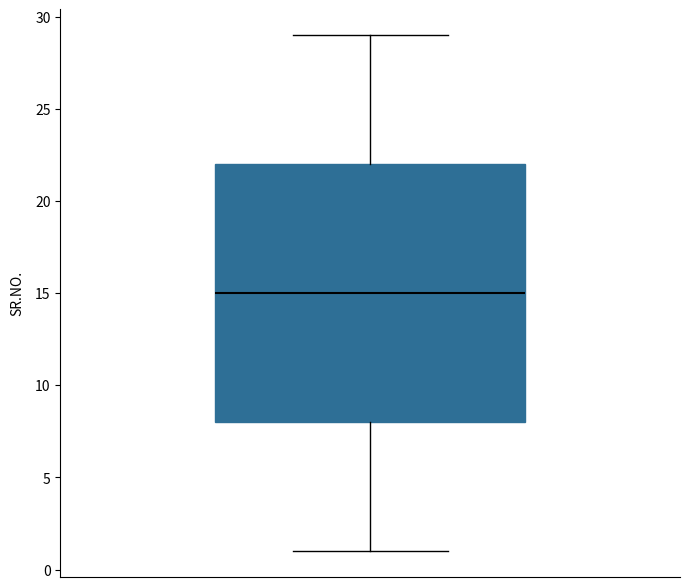

Where does the upper whisker of the box end on the y-axis? The values are not printed on the chart, so give them approximately, as read against the axis.

29